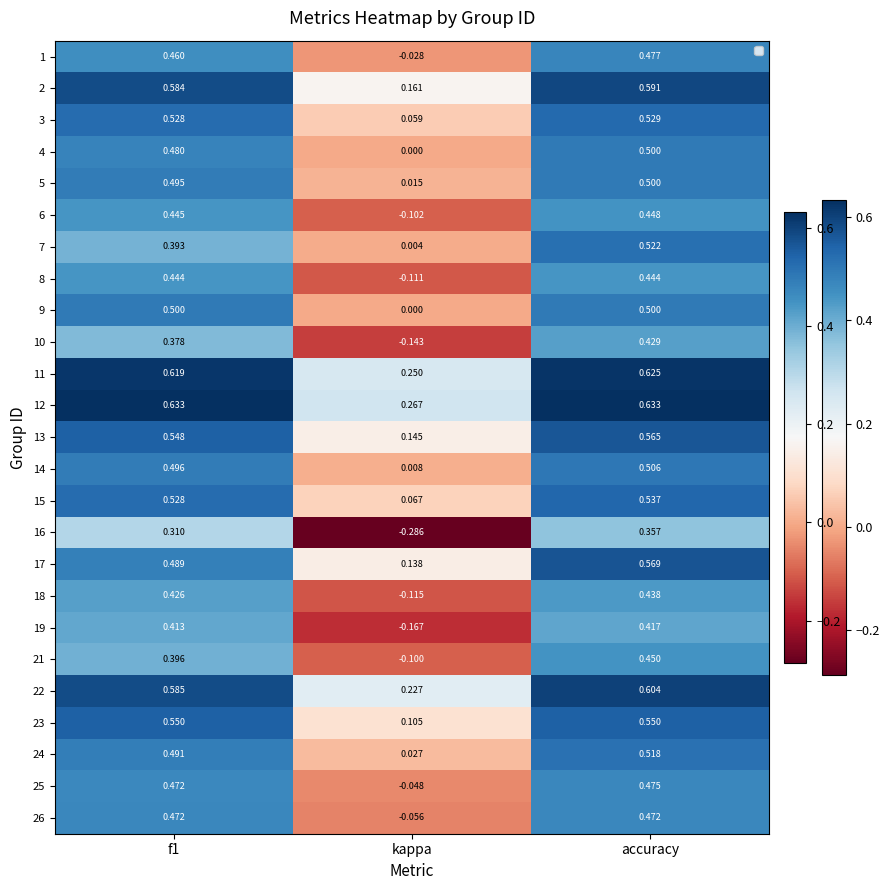

At which label is 8 closest to 0?

kappa